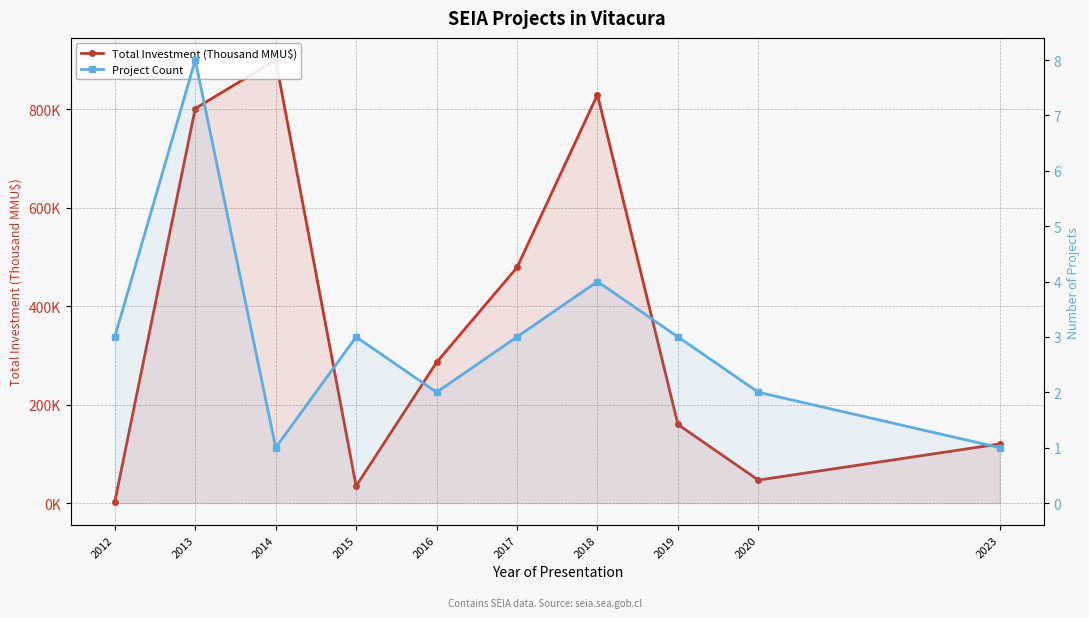

Is it true that Project Count equals 3.0 at 2020?

False